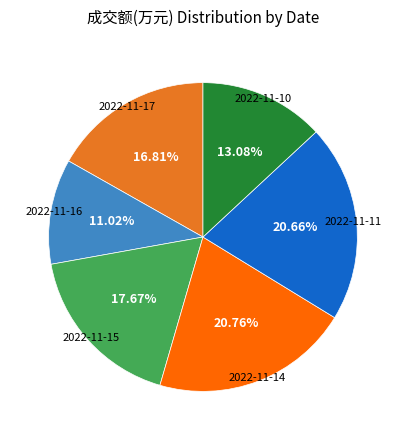

How many segments does this pie chart have?

6